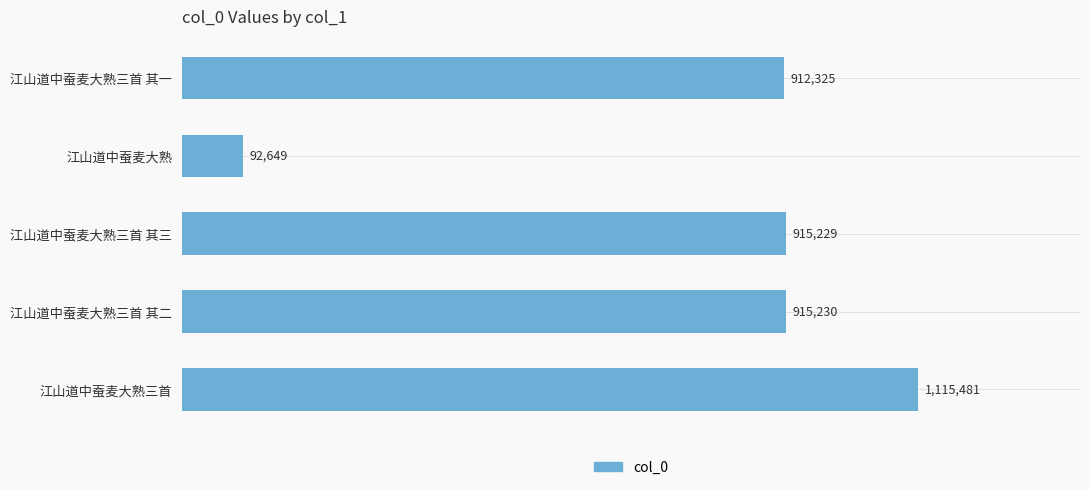

What is the difference between the second highest and minimum values?

822581